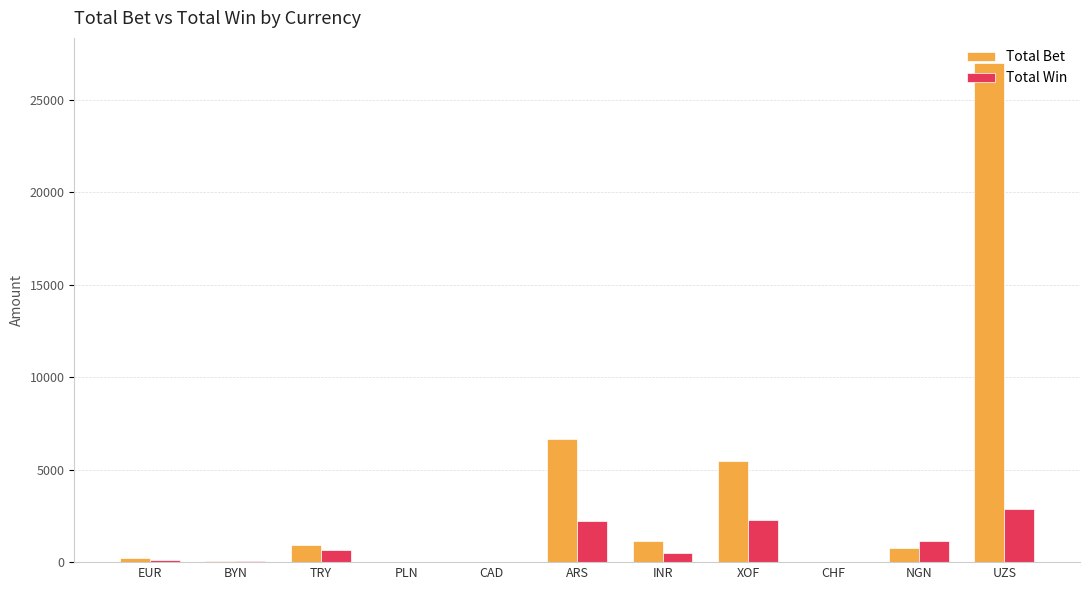

Is the value of Total Bet at BYN greater than the value of Total Win at XOF?

No